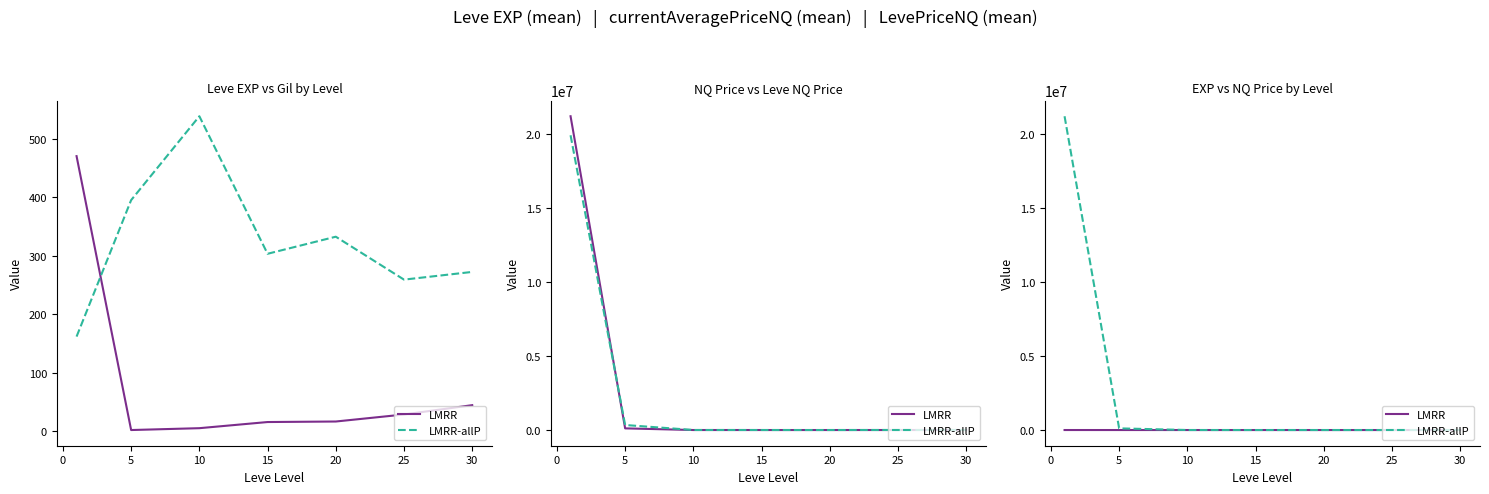

Between 5 and 30, which is larger?

30